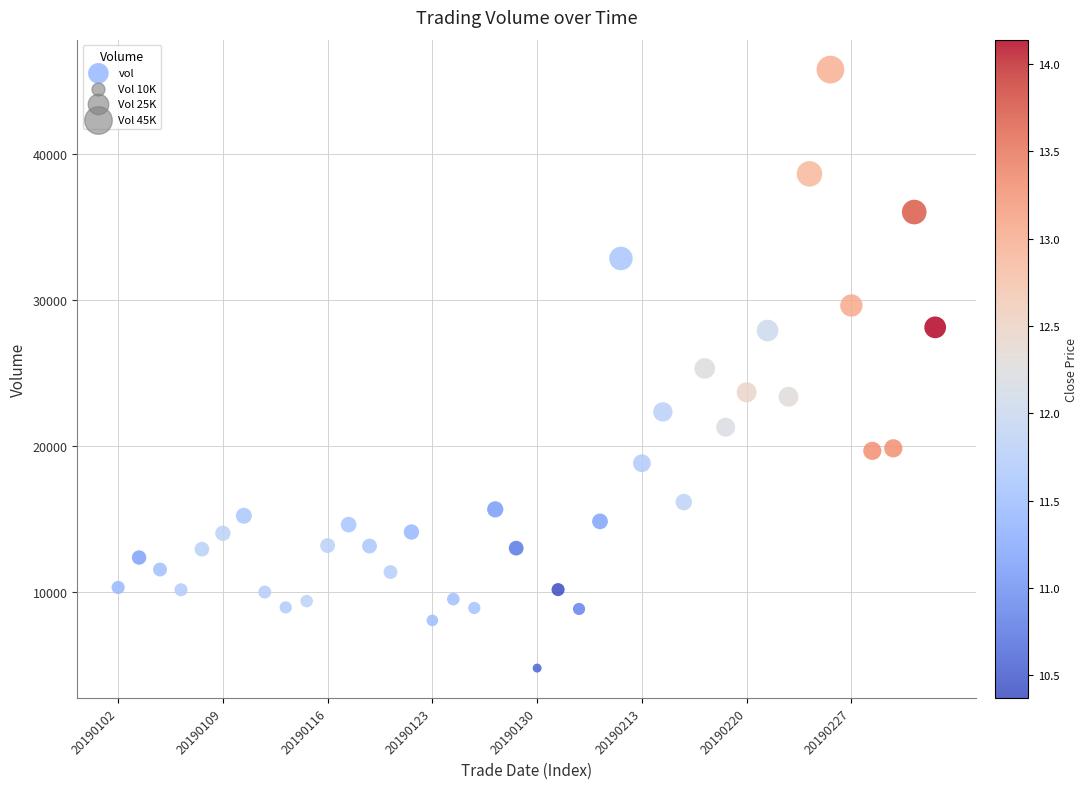

What is the range of Y values (max minus min)?

41078.7